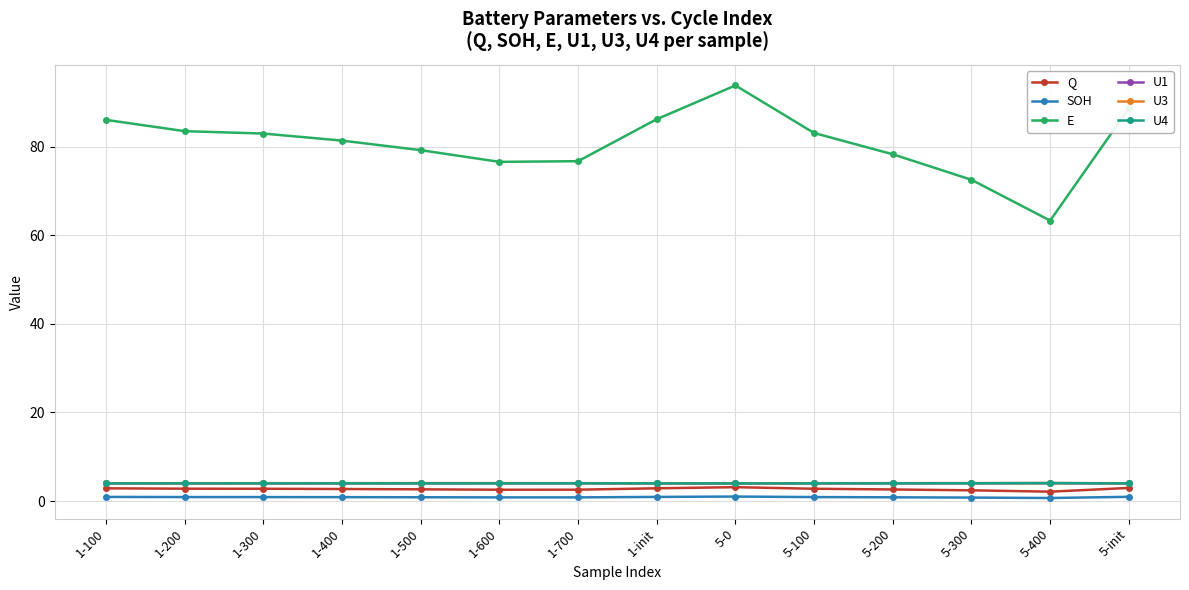

Which series has the largest range (max minus min)?

E